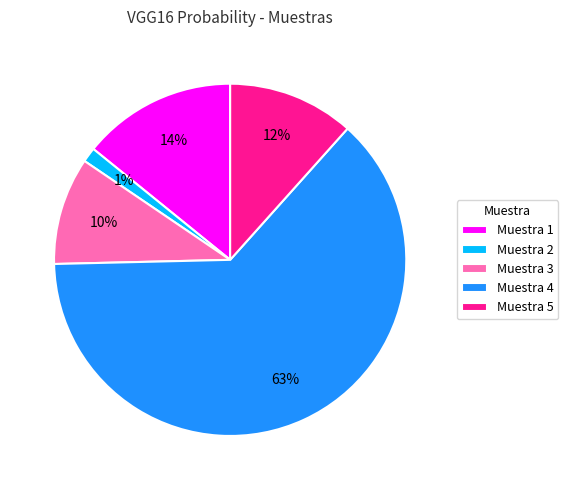

To the nearest percent, what is the combined percentage of Muestra 2 and Muestra 4?

64%